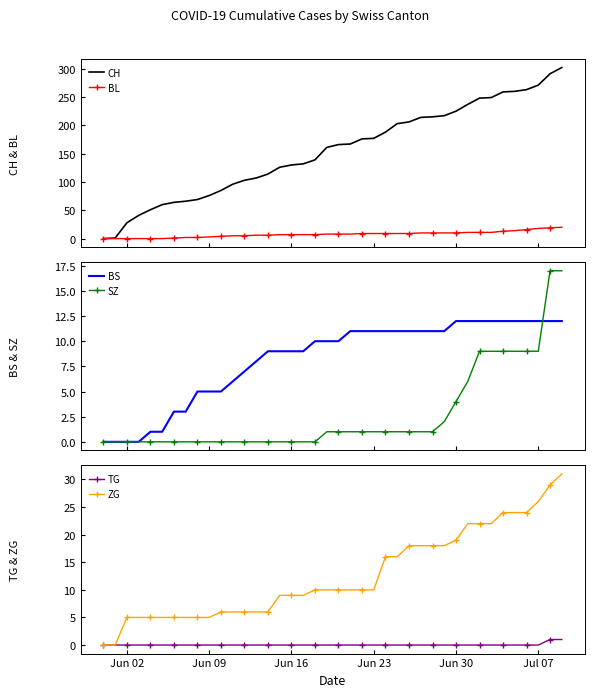

What is the maximum value for CH?

302